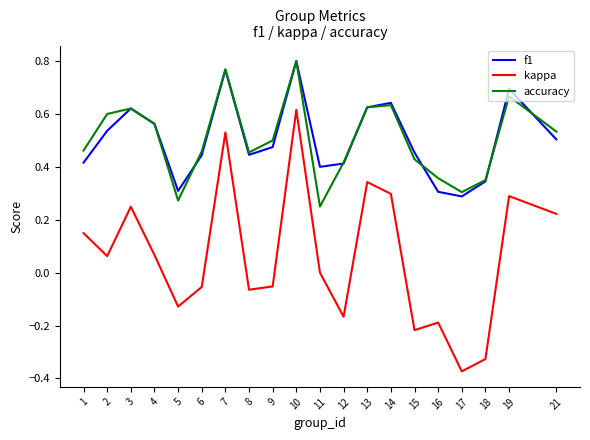

Does the chart display data point markers on the line(s)?

No